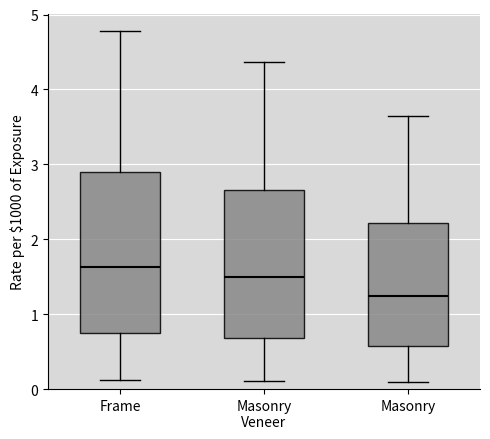

Which box's median line is the lowest?

Masonry